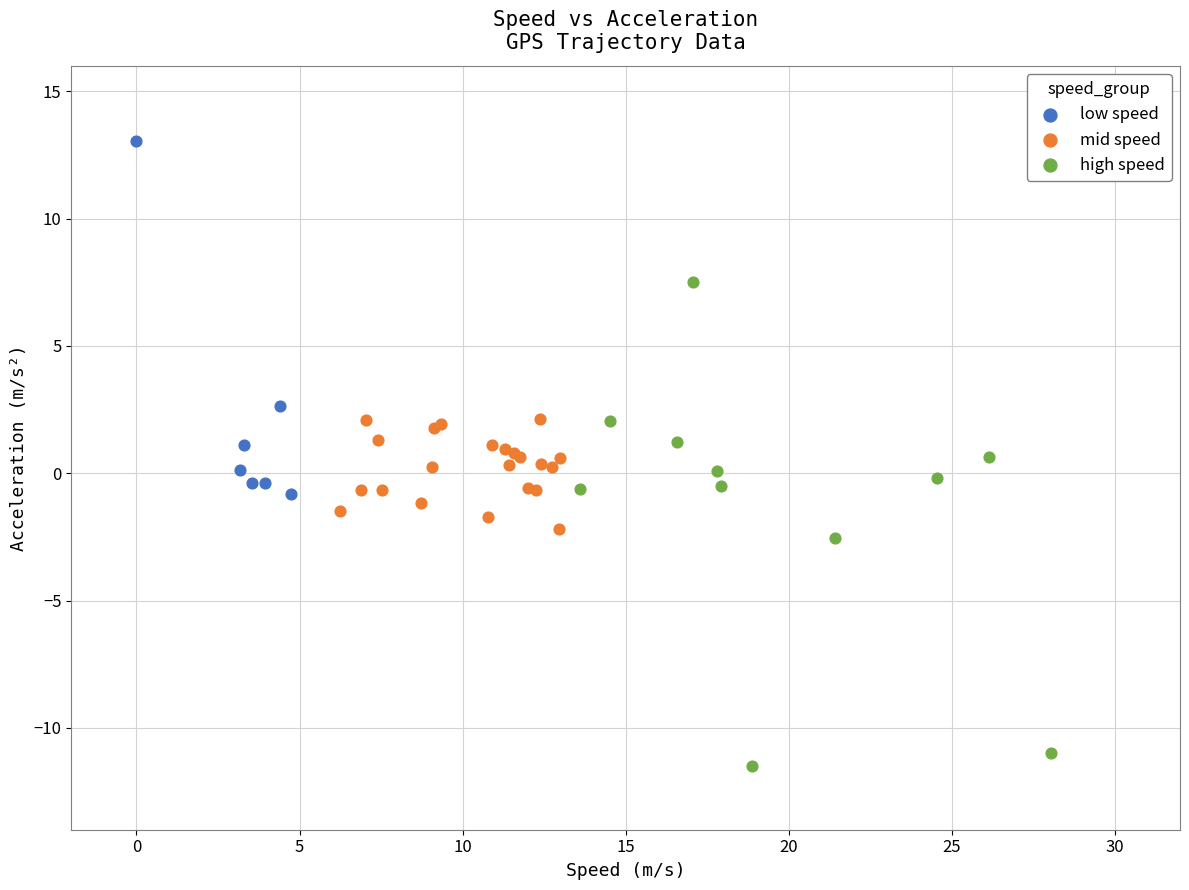

Which series reaches the maximum Y coordinate?

low speed